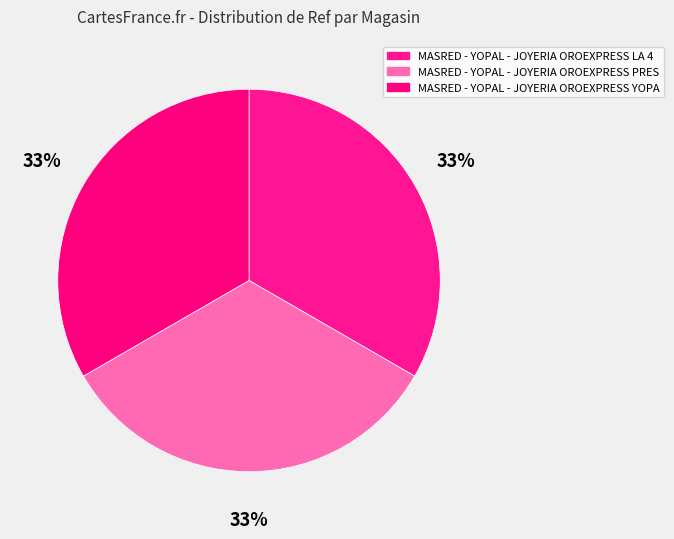

To the nearest percent, what percentage of the pie is MASRED - YOPAL - JOYERIA OROEXPRESS LA 4?

33%